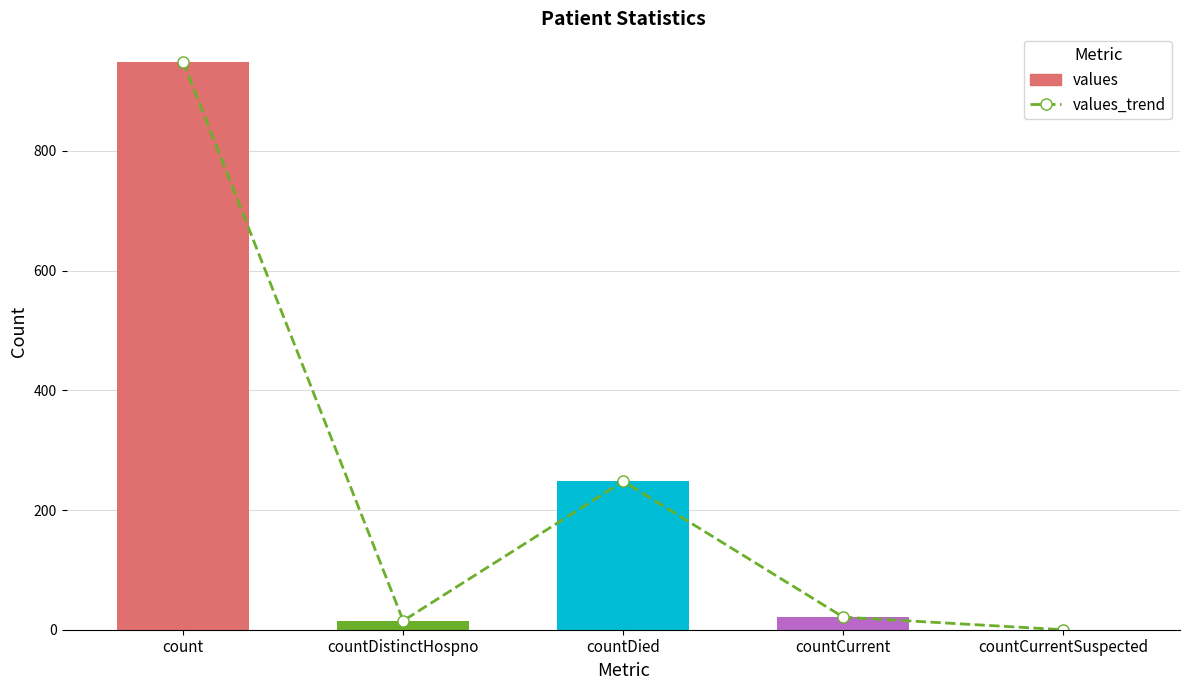

List the labels in order of values_trend value, largest first.

count, countDied, countCurrent, countDistinctHospno, countCurrentSuspected